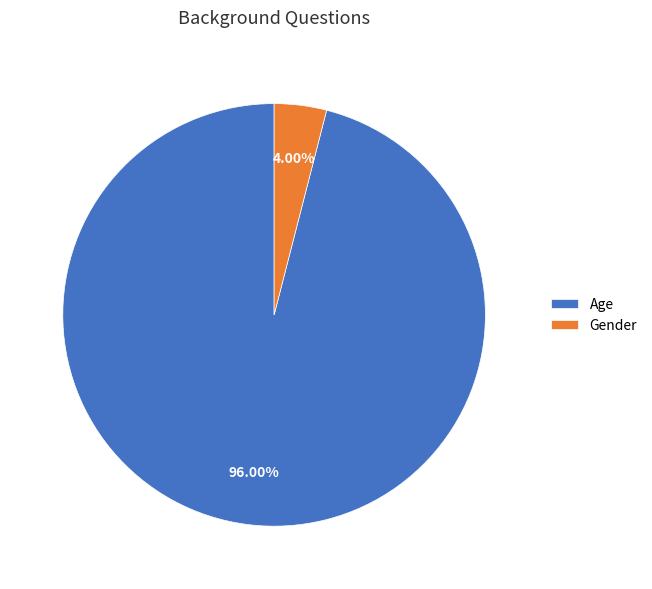

To the nearest percent, what is the average slice percentage?

50%